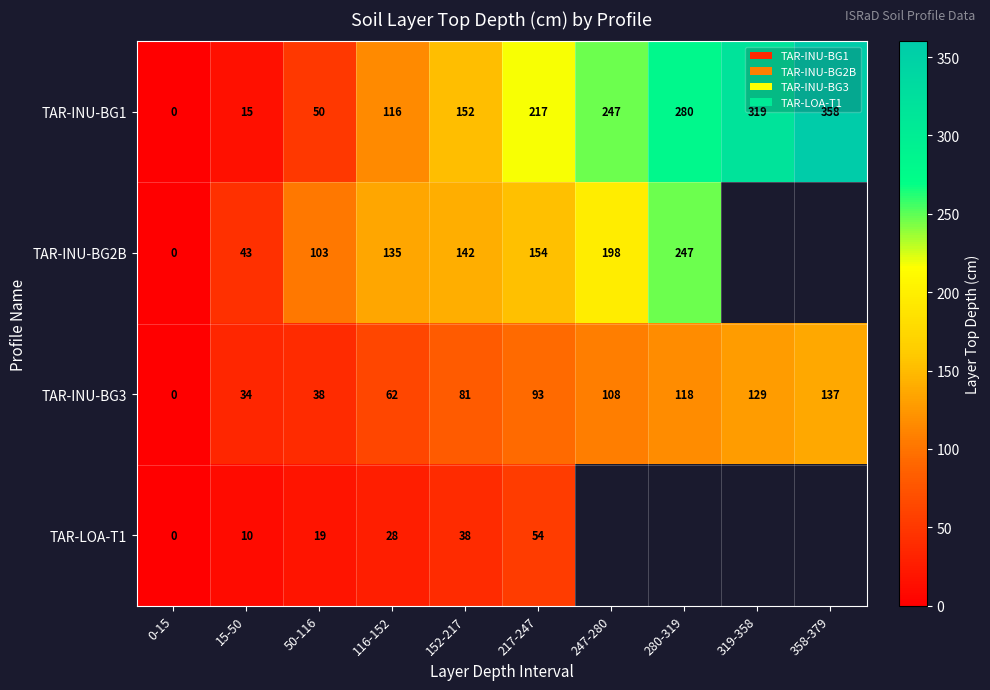

True or false: TAR-INU-BG1 has a value of 247 at 247-280.

True